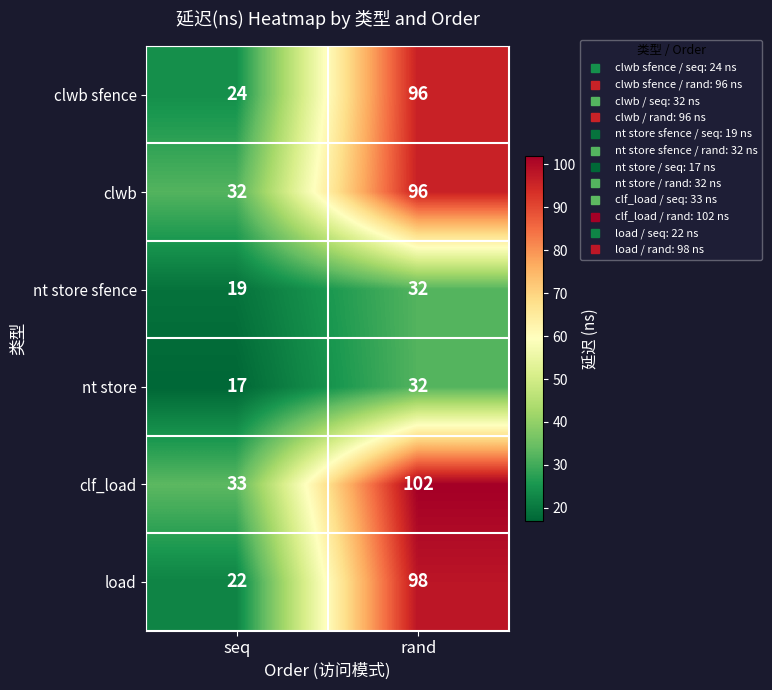

What is the approximate value of clwb sfence at rand?

96